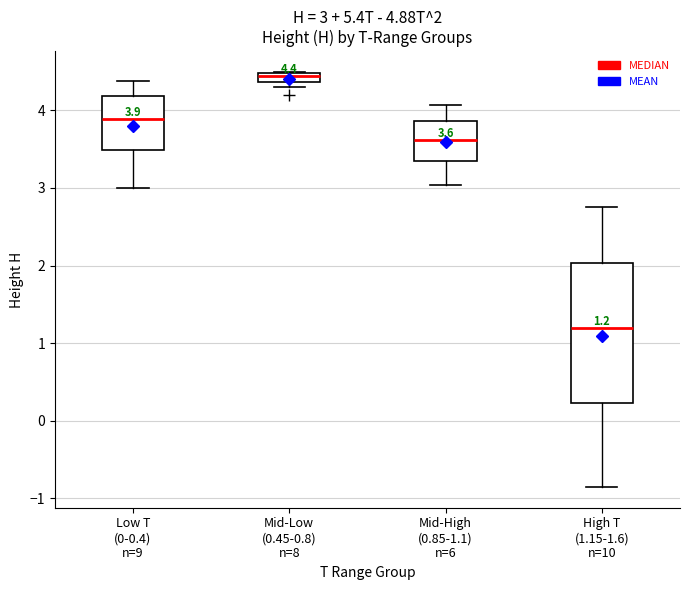

Which box has the lowest median line?

High T (1.15-1.6) n=10